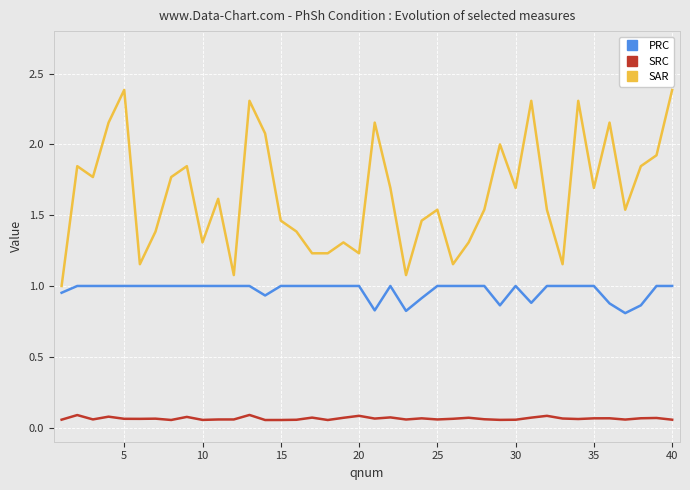

List the series in order of their peak value, lowest first.

SRC, PRC, SAR